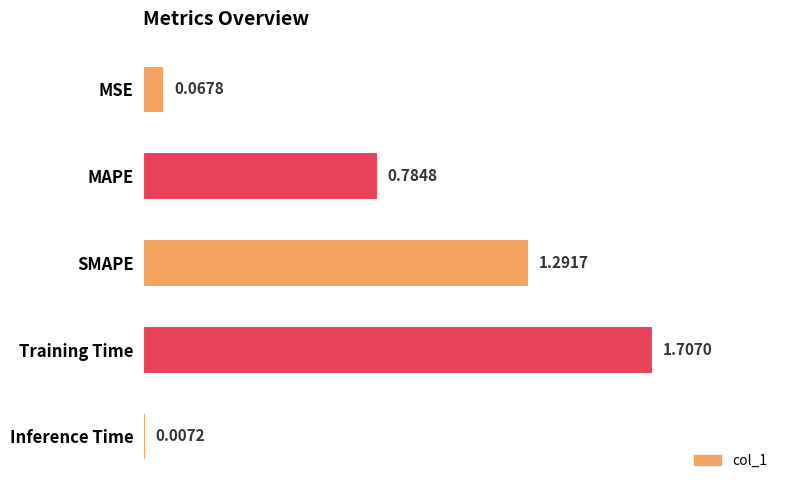

List the labels in order of value, smallest first.

Inference Time, MSE, MAPE, SMAPE, Training Time